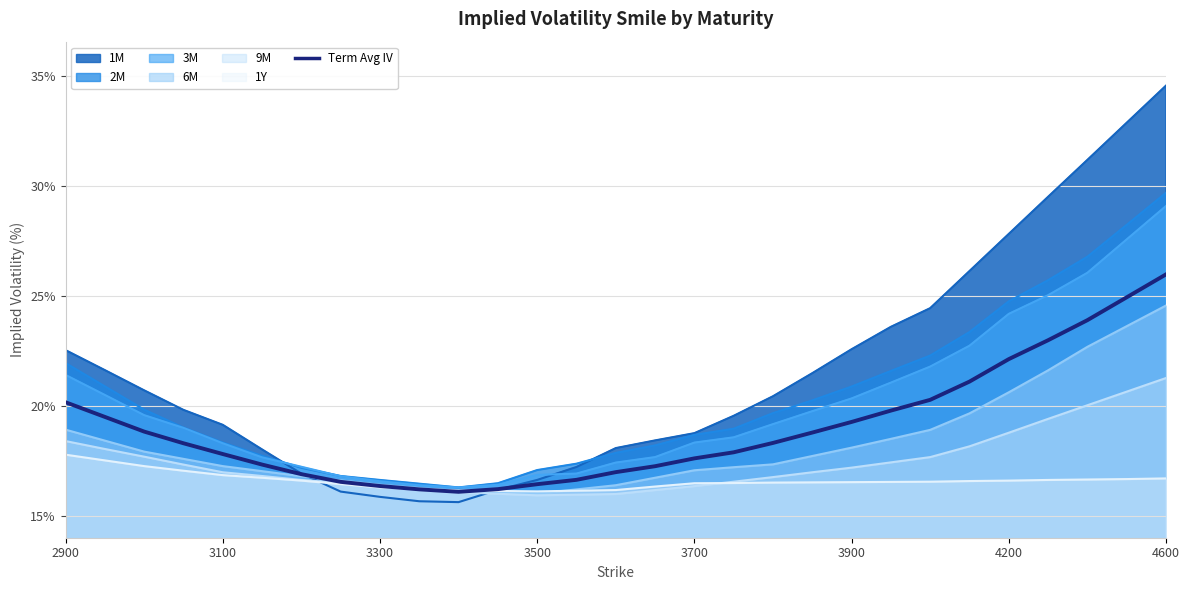

The value at 3300 is 7.8. True or false?

False